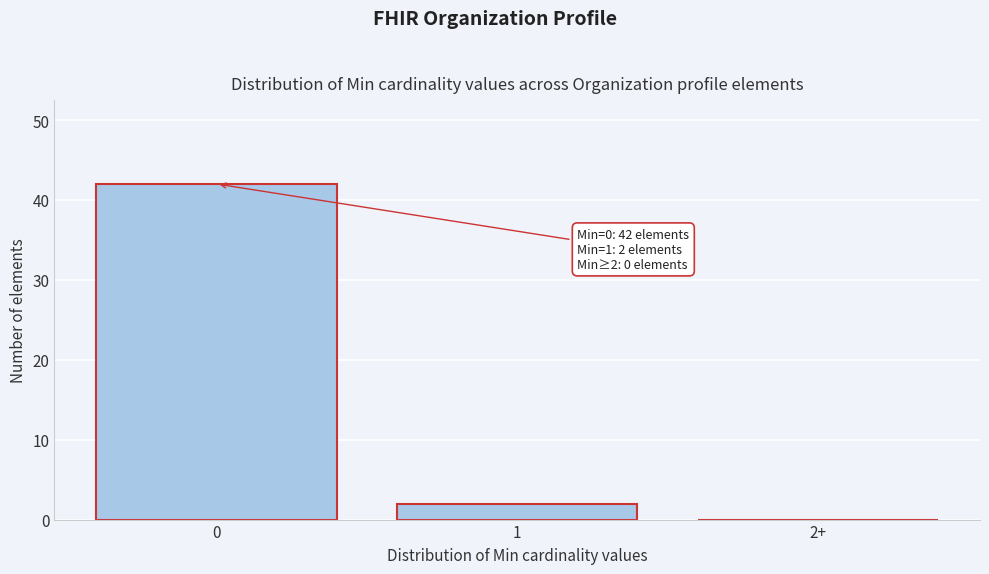

Reading left to right, what are all the values shown in this chart?

0=42	1=2	2+=0